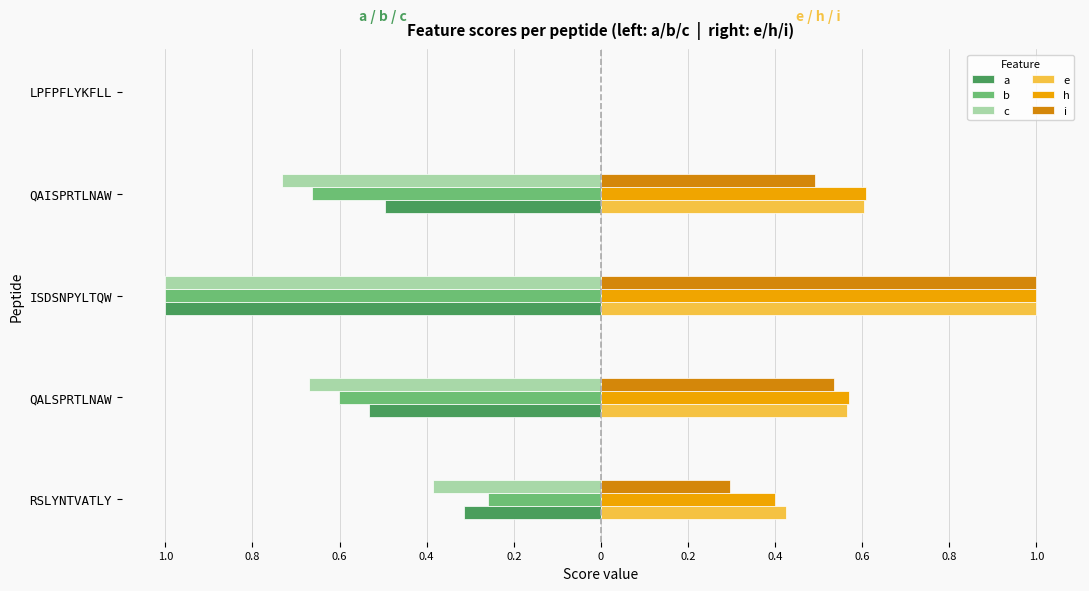

Reading left to right, transcribe all the data shown in this chart.

a: -0.3	-0.5	-1.0	-0.5	0.0
b: -0.3	-0.6	-1.0	-0.7	0.0
c: -0.4	-0.7	-1.0	-0.7	0.0
e: 0.4	0.6	1.0	0.6	0.0
h: 0.4	0.6	1.0	0.6	0.0
i: 0.3	0.5	1.0	0.5	0.0